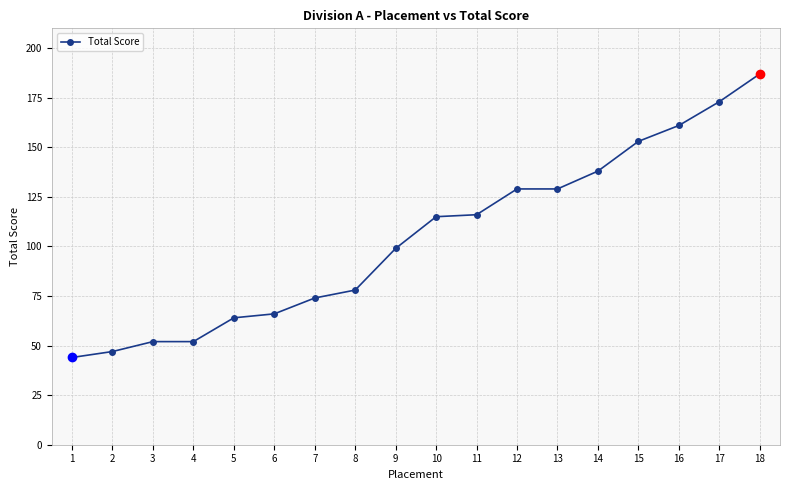

Which category has the highest value across all series?

18